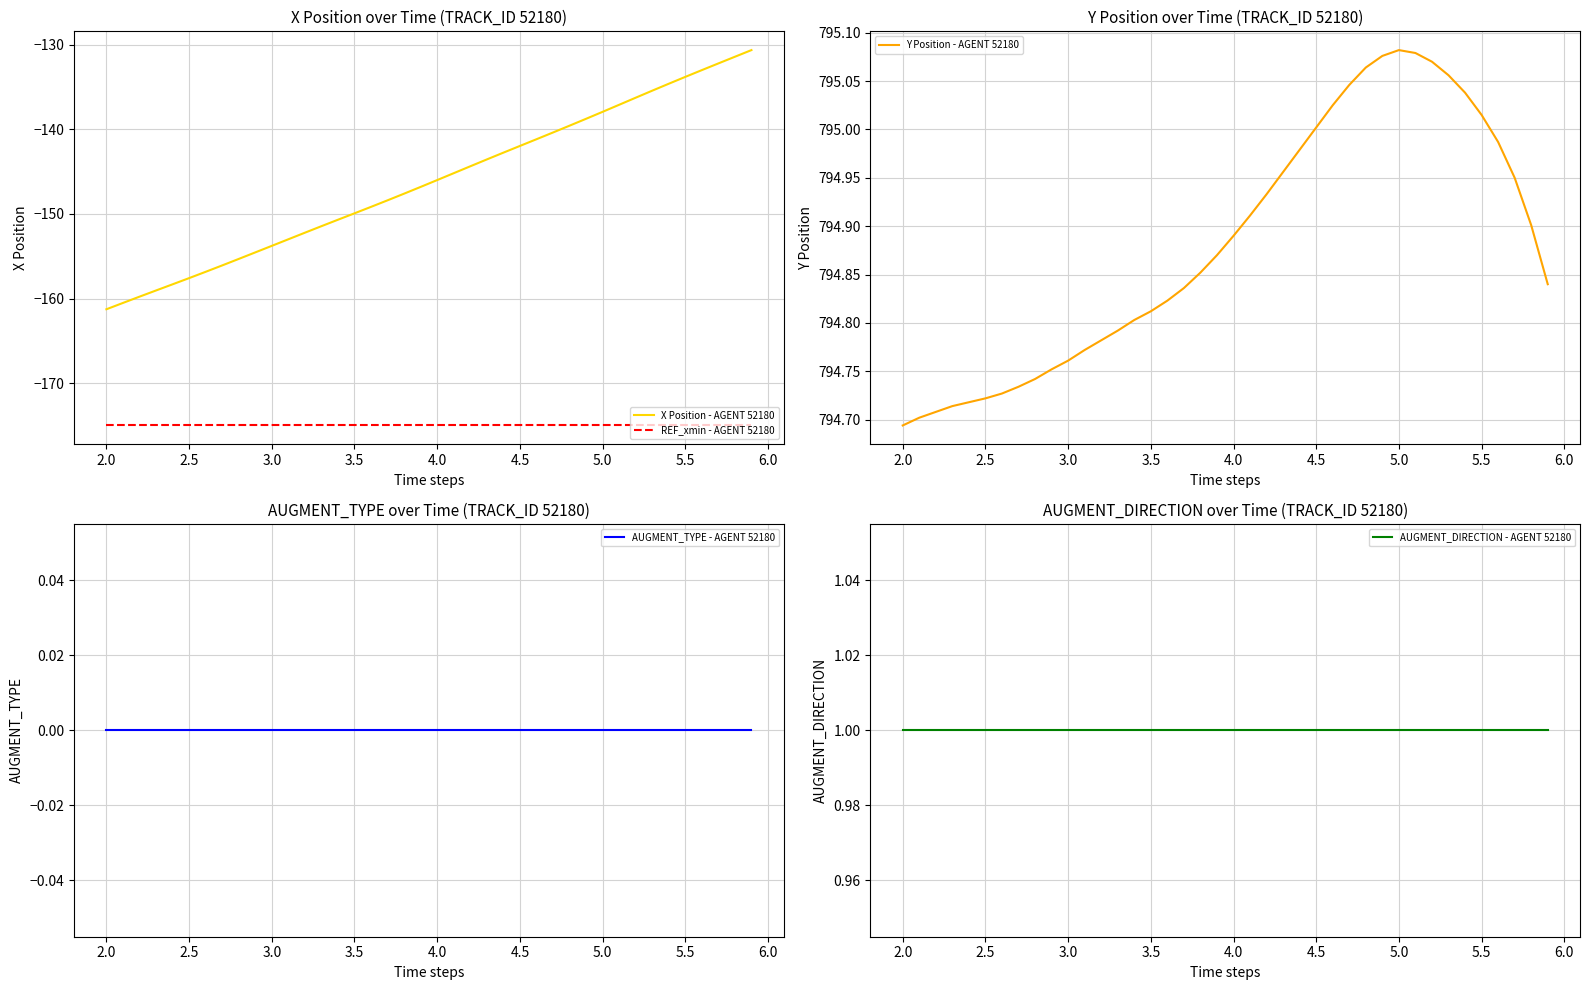

Does the chart have visible grid lines?

Yes